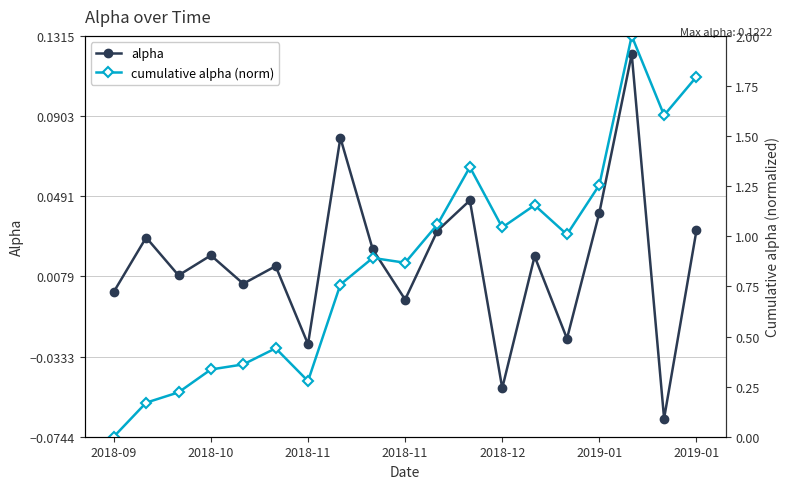

What is the difference between the highest and lowest values at 2018-11?

0.2